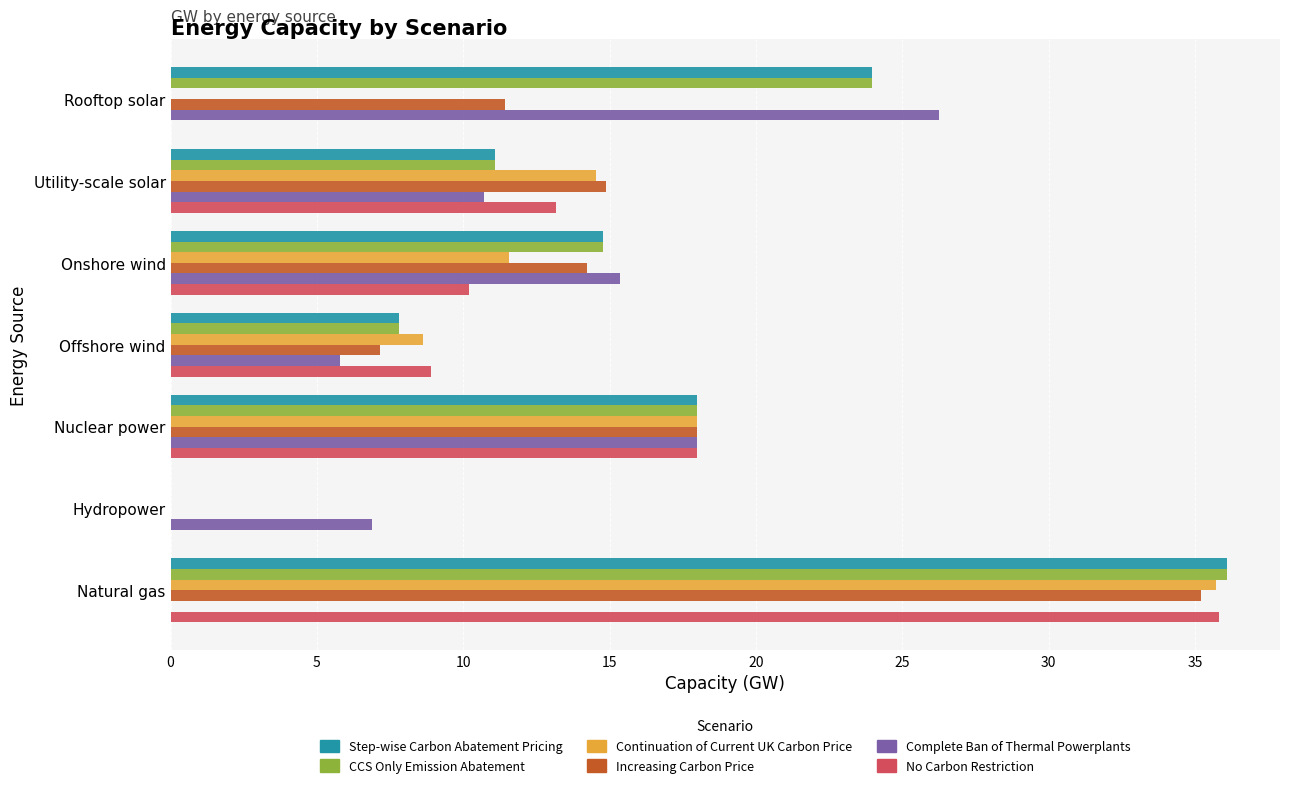

What are all the series names shown in the legend?

Step-wise Carbon Abatement Pricing, CCS Only Emission Abatement, Continuation of Current UK Carbon Price, Increasing Carbon Price, Complete Ban of Thermal Powerplants, No Carbon Restriction